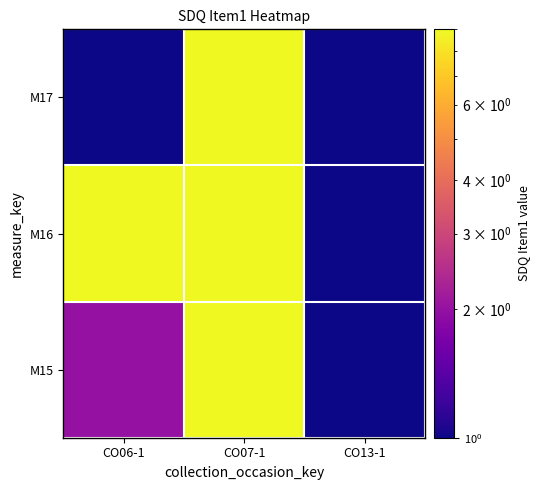

Reading right to left, transcribe all the data shown in this chart.

M15: CO13-1=1	CO07-1=9	CO06-1=2
M16: CO13-1=1	CO07-1=9	CO06-1=9
M17: CO13-1=1	CO07-1=9	CO06-1=1